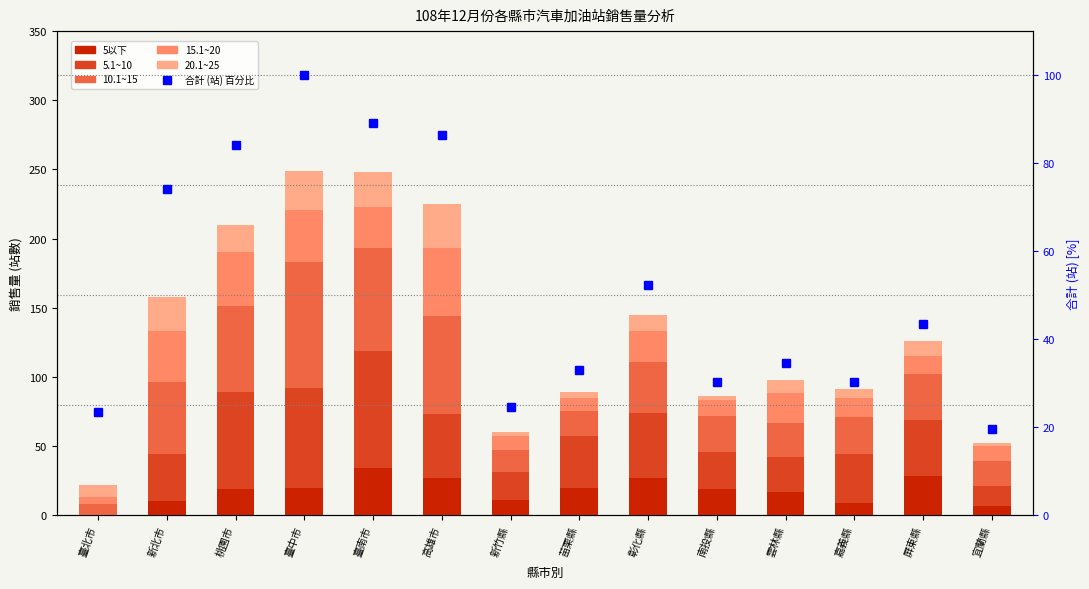

At which label does 合計 (站) reach its peak?

臺中市